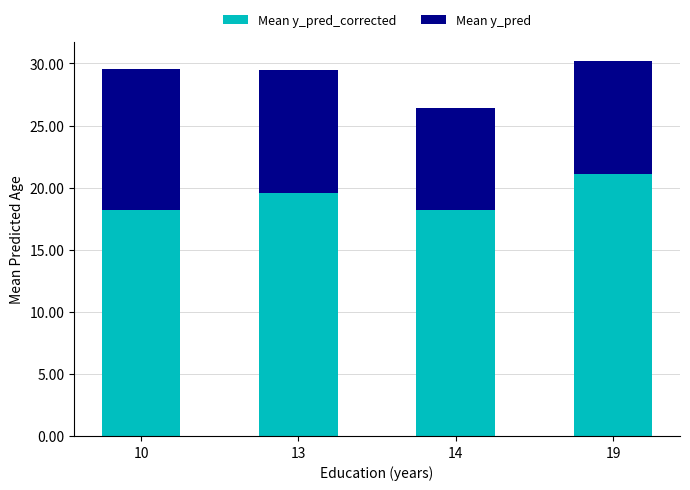

What is the total value across all series at 19?

30.2